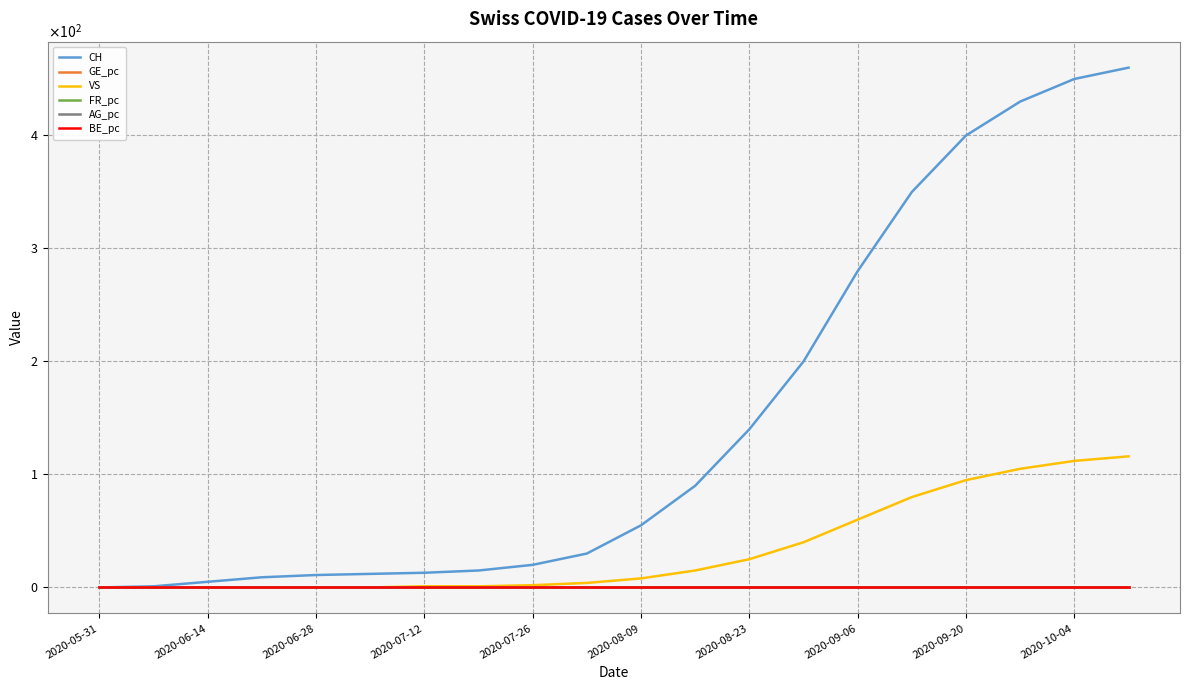

Does the chart have visible grid lines?

Yes